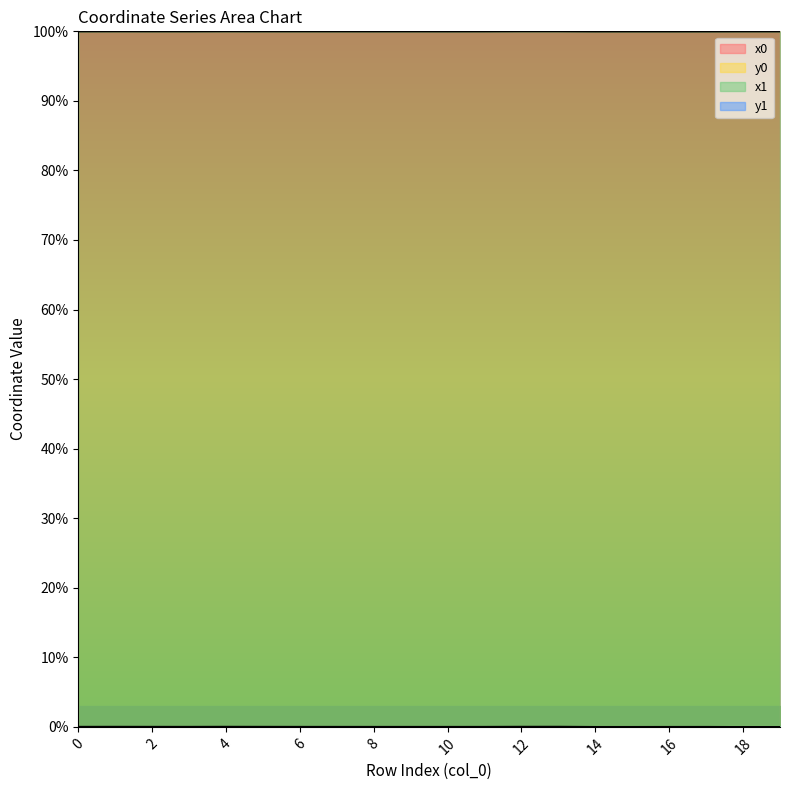

Which label corresponds to the largest value in the chart?

4